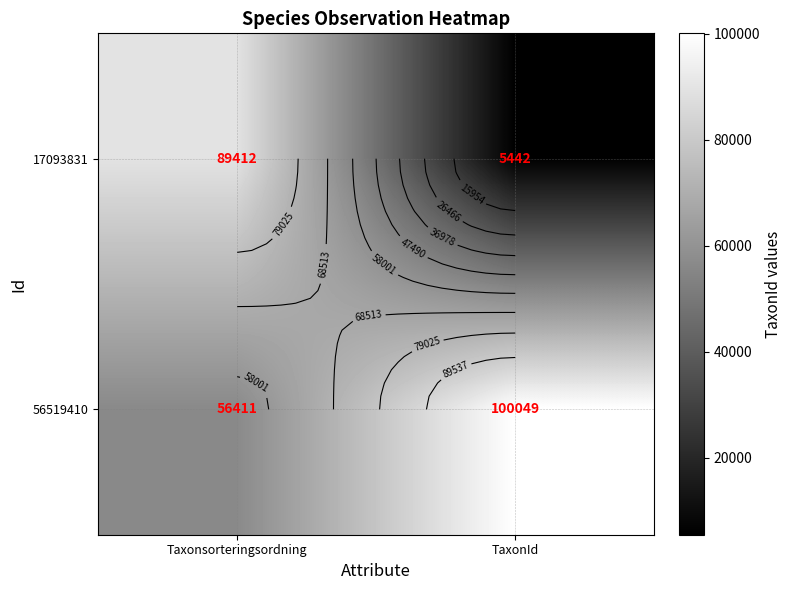

What is the smallest value displayed?

5442